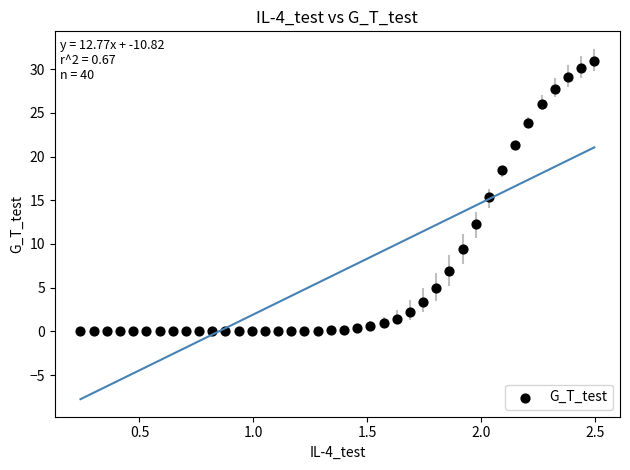

What is the range of X values (max minus min)?

2.3